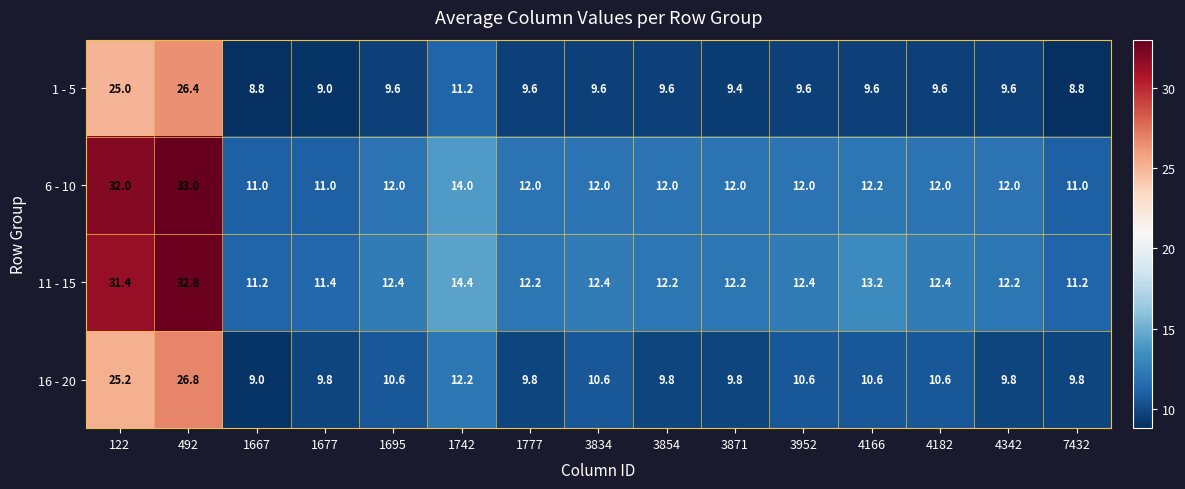

What is the sum of the 6 - 10 values at 3854 and 1777?

24.0